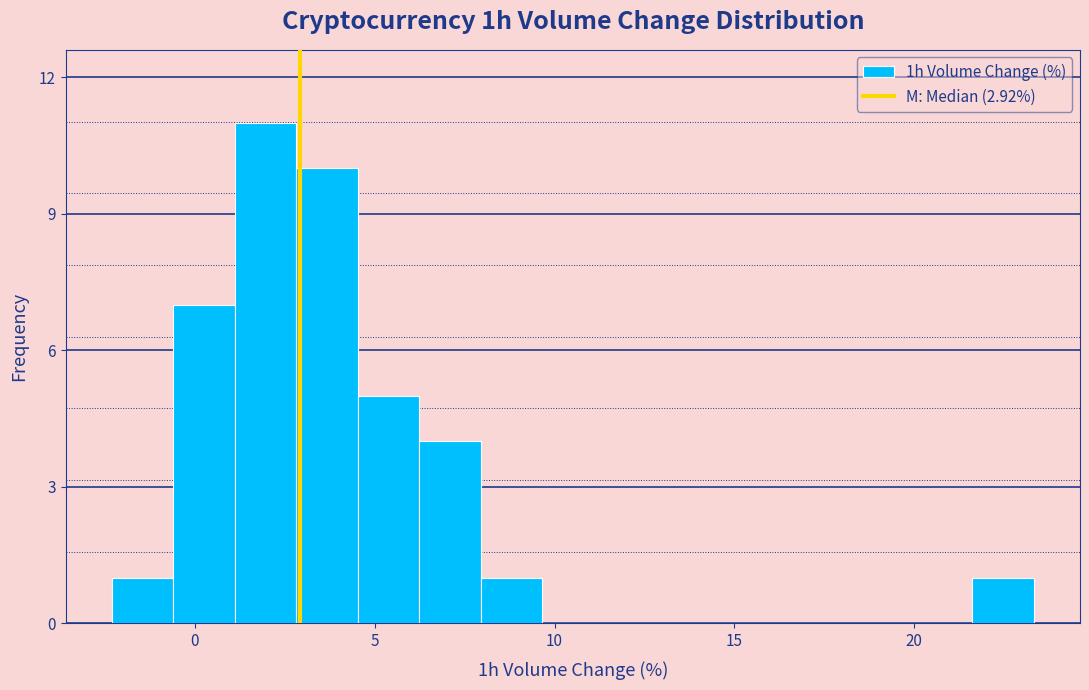

Around what value on the x-axis is the tallest bar? Give the approximate position of its centre, as read against the axis.

2.0